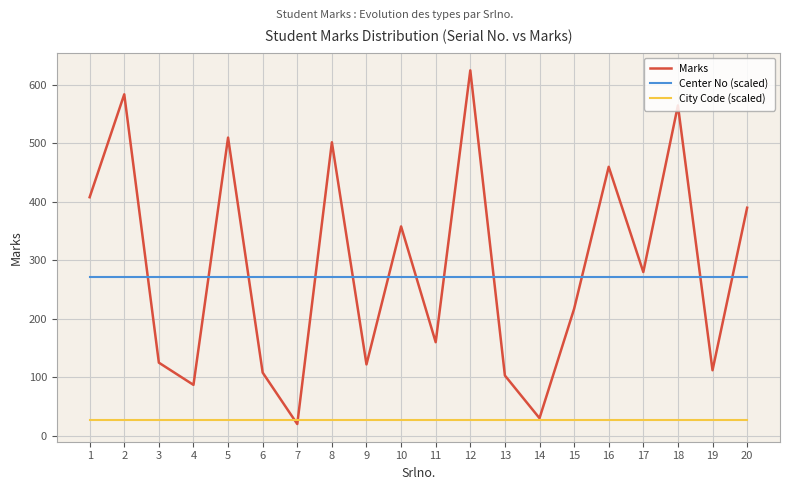

What value does the Marks series have at 10, to the nearest 10?

360